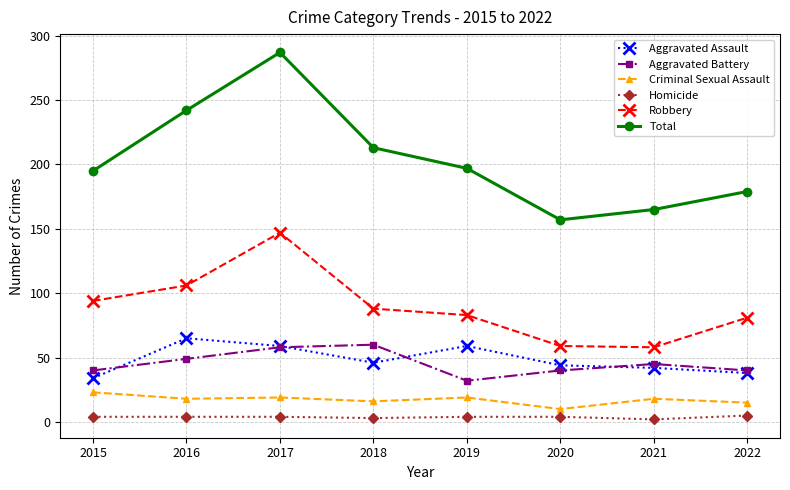

How many values in the Robbery series are below 88?

4